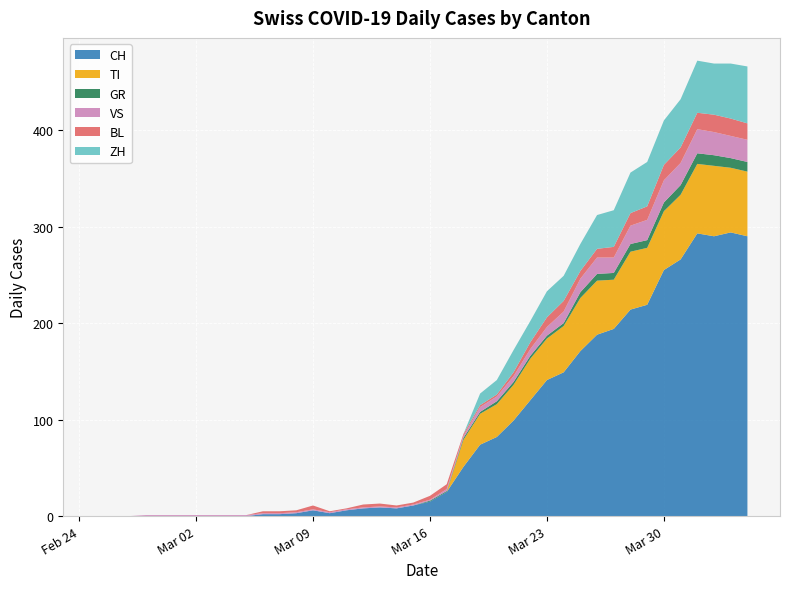

Reading left to right, what are all the values shown in this chart?

CH: 2020-02-25=0	2020-02-26=0	2020-02-27=0	2020-02-28=0	2020-02-29=0	2020-03-01=0	2020-03-02=0	2020-03-03=0	2020-03-04=0	2020-03-05=0	2020-03-06=2	2020-03-07=2	2020-03-08=3	2020-03-09=6	2020-03-10=3	2020-03-11=6	2020-03-12=8	2020-03-13=9	2020-03-14=8	2020-03-15=11	2020-03-16=15	2020-03-17=25	2020-03-18=51	2020-03-19=74	2020-03-20=82	2020-03-21=99	2020-03-22=120	2020-03-23=141	2020-03-24=149	2020-03-25=171	2020-03-26=188	2020-03-27=194	2020-03-28=214	2020-03-29=219	2020-03-30=255	2020-03-31=266	2020-04-01=293	2020-04-02=290	2020-04-03=294	2020-04-04=290
TI: 2020-02-25=0	2020-02-26=0	2020-02-27=0	2020-02-28=0	2020-02-29=0	2020-03-01=0	2020-03-02=0	2020-03-03=0	2020-03-04=0	2020-03-05=0	2020-03-06=0	2020-03-07=0	2020-03-08=0	2020-03-09=0	2020-03-10=0	2020-03-11=0	2020-03-12=0	2020-03-13=0	2020-03-14=0	2020-03-15=0	2020-03-16=0	2020-03-17=0	2020-03-18=28	2020-03-19=32	2020-03-20=34	2020-03-21=37	2020-03-22=43	2020-03-23=43	2020-03-24=48	2020-03-25=55	2020-03-26=56	2020-03-27=51	2020-03-28=60	2020-03-29=59	2020-03-30=61	2020-03-31=67	2020-04-01=72	2020-04-02=73	2020-04-03=67	2020-04-04=67
GR: 2020-02-25=0	2020-02-26=0	2020-02-27=0	2020-02-28=0	2020-02-29=0	2020-03-01=0	2020-03-02=0	2020-03-03=0	2020-03-04=0	2020-03-05=0	2020-03-06=0	2020-03-07=0	2020-03-08=0	2020-03-09=0	2020-03-10=0	2020-03-11=0	2020-03-12=0	2020-03-13=0	2020-03-14=0	2020-03-15=0	2020-03-16=1	2020-03-17=1	2020-03-18=2	2020-03-19=2	2020-03-20=3	2020-03-21=3	2020-03-22=3	2020-03-23=3	2020-03-24=3	2020-03-25=6	2020-03-26=7	2020-03-27=7	2020-03-28=8	2020-03-29=8	2020-03-30=9	2020-03-31=10	2020-04-01=11	2020-04-02=11	2020-04-03=10	2020-04-04=10
VS: 2020-02-25=0	2020-02-26=0	2020-02-27=0	2020-02-28=1	2020-02-29=1	2020-03-01=1	2020-03-02=1	2020-03-03=1	2020-03-04=1	2020-03-05=1	2020-03-06=1	2020-03-07=1	2020-03-08=1	2020-03-09=1	2020-03-10=1	2020-03-11=1	2020-03-12=1	2020-03-13=1	2020-03-14=1	2020-03-15=1	2020-03-16=1	2020-03-17=2	2020-03-18=2	2020-03-19=5	2020-03-20=5	2020-03-21=6	2020-03-22=7	2020-03-23=9	2020-03-24=12	2020-03-25=14	2020-03-26=17	2020-03-27=16	2020-03-28=19	2020-03-29=21	2020-03-30=23	2020-03-31=23	2020-04-01=25	2020-04-02=24	2020-04-03=23	2020-04-04=23
BL: 2020-02-25=0	2020-02-26=0	2020-02-27=0	2020-02-28=0	2020-02-29=0	2020-03-01=0	2020-03-02=0	2020-03-03=0	2020-03-04=0	2020-03-05=0	2020-03-06=2	2020-03-07=2	2020-03-08=2	2020-03-09=4	2020-03-10=1	2020-03-11=1	2020-03-12=3	2020-03-13=3	2020-03-14=2	2020-03-15=2	2020-03-16=4	2020-03-17=5	2020-03-18=2	2020-03-19=2	2020-03-20=2	2020-03-21=4	2020-03-22=7	2020-03-23=10	2020-03-24=11	2020-03-25=8	2020-03-26=9	2020-03-27=11	2020-03-28=13	2020-03-29=14	2020-03-30=16	2020-03-31=16	2020-04-01=17	2020-04-02=18	2020-04-03=18	2020-04-04=17
ZH: 2020-02-25=0	2020-02-26=0	2020-02-27=0	2020-02-28=0	2020-02-29=0	2020-03-01=0	2020-03-02=0	2020-03-03=0	2020-03-04=0	2020-03-05=0	2020-03-06=0	2020-03-07=0	2020-03-08=0	2020-03-09=0	2020-03-10=0	2020-03-11=0	2020-03-12=0	2020-03-13=0	2020-03-14=0	2020-03-15=0	2020-03-16=0	2020-03-17=0	2020-03-18=0	2020-03-19=12	2020-03-20=15	2020-03-21=23	2020-03-22=22	2020-03-23=27	2020-03-24=26	2020-03-25=28	2020-03-26=35	2020-03-27=38	2020-03-28=42	2020-03-29=46	2020-03-30=46	2020-03-31=50	2020-04-01=54	2020-04-02=53	2020-04-03=57	2020-04-04=59